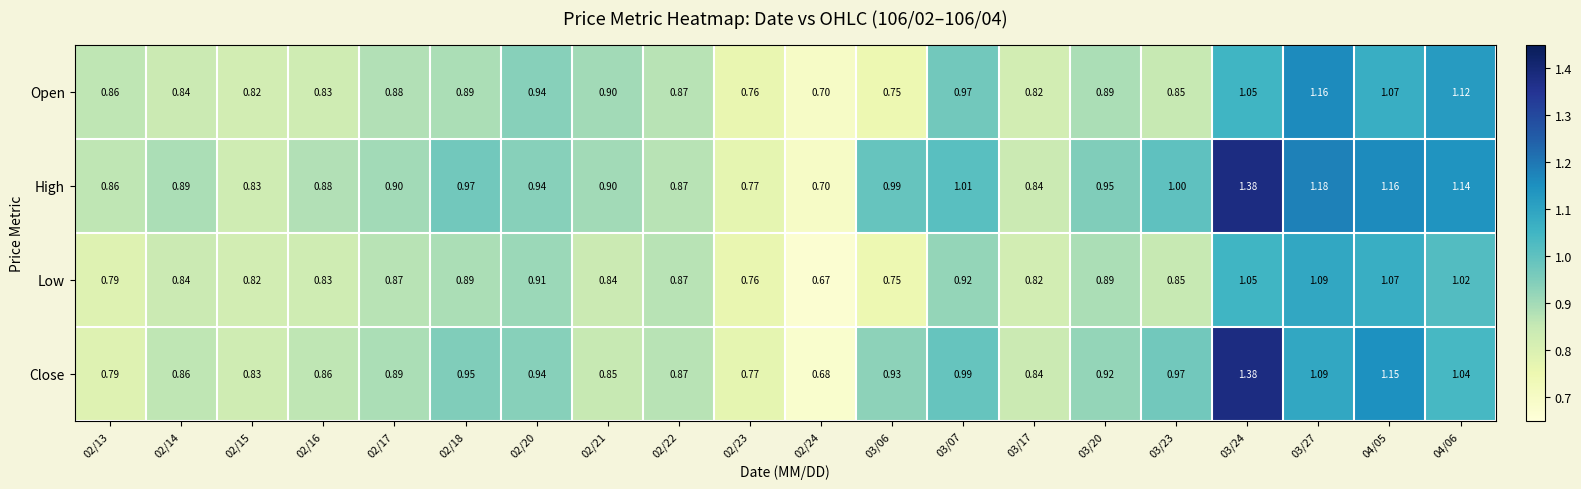

Between 03/07 and 03/20, which series saw the biggest shift?

Open